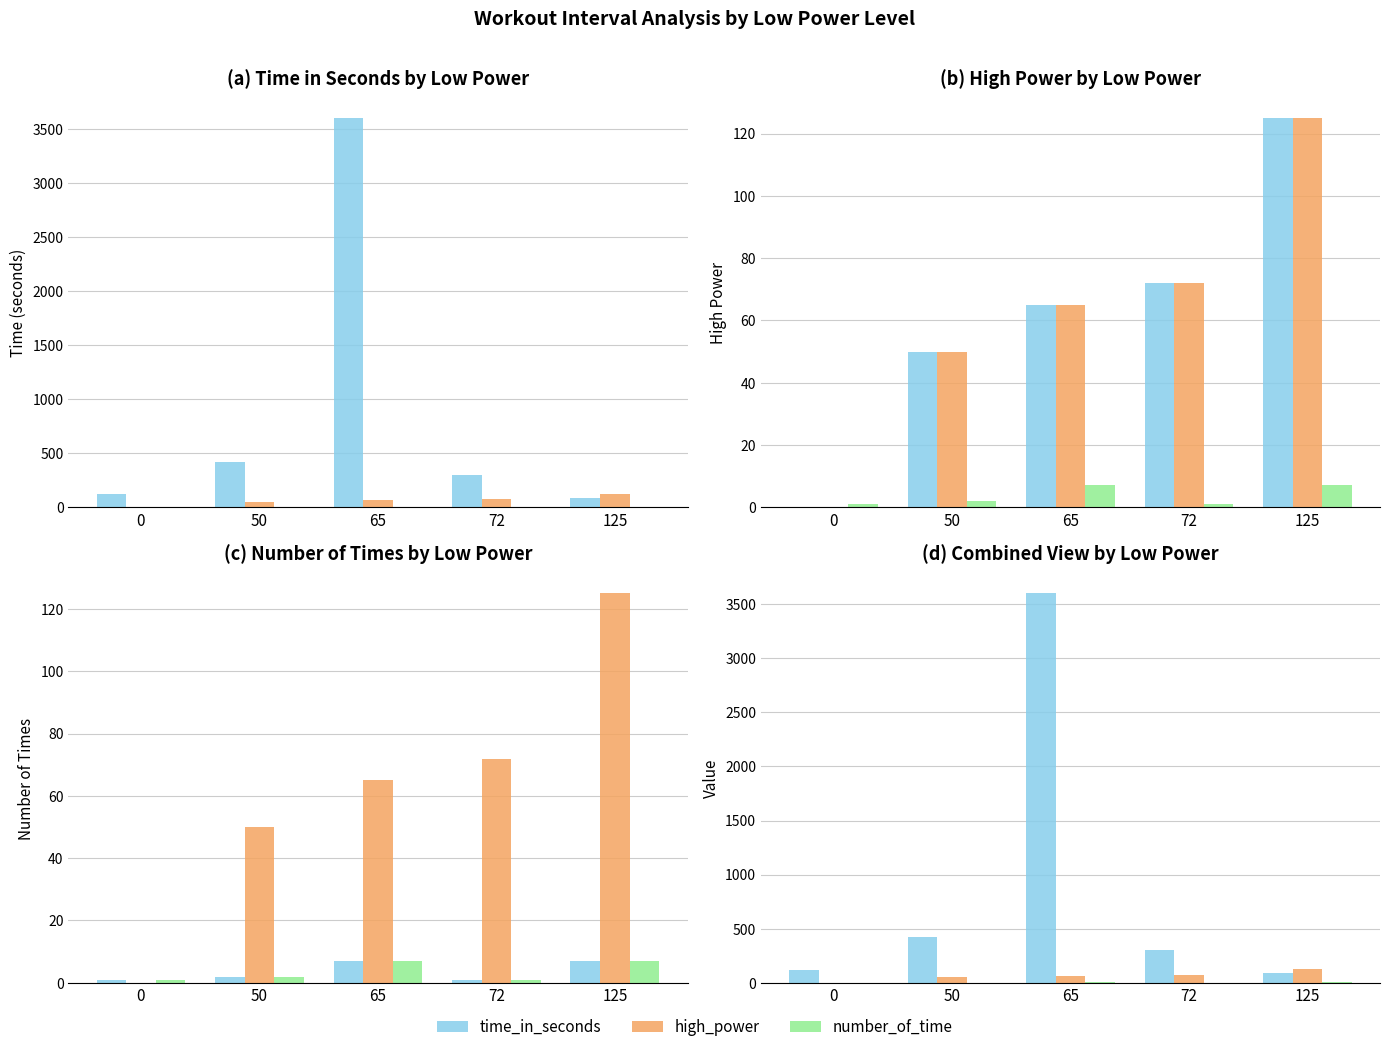

Reading right to left, transcribe all the data shown in this chart.

time_in_seconds: 125=90	72=300	65=3600	50=420	0=120
high_power: 125=125	72=72	65=65	50=50	0=0
number_of_time: 125=7	72=1	65=7	50=2	0=1